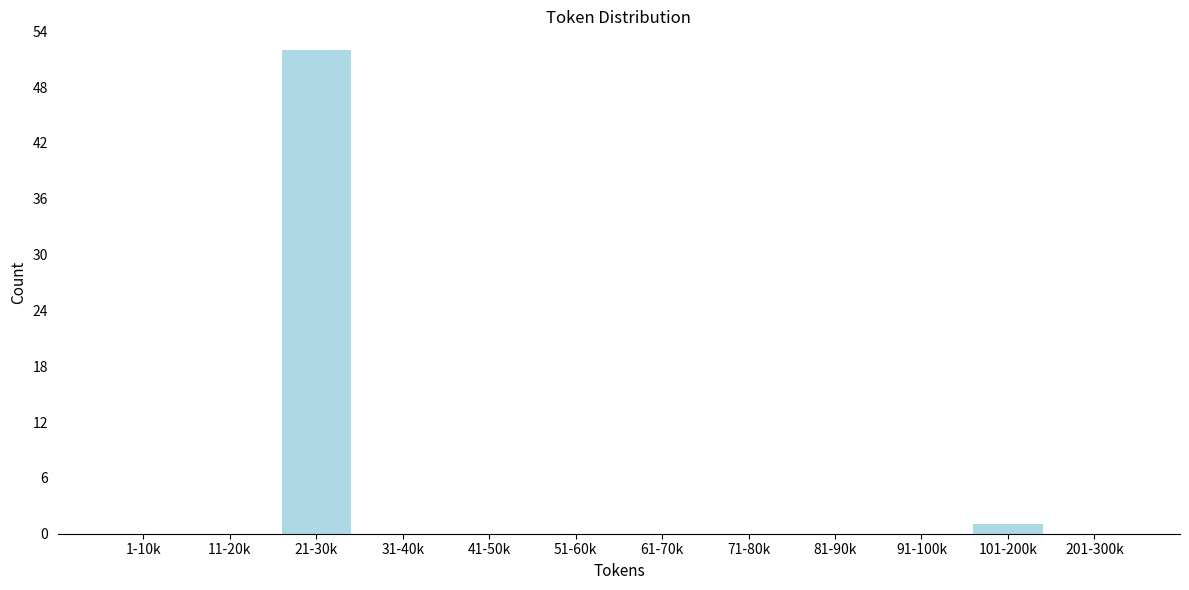

Reading right to left, what are all the values shown in this chart?

201-300k=0	101-200k=1	91-100k=0	81-90k=0	71-80k=0	61-70k=0	51-60k=0	41-50k=0	31-40k=0	21-30k=52	11-20k=0	1-10k=0